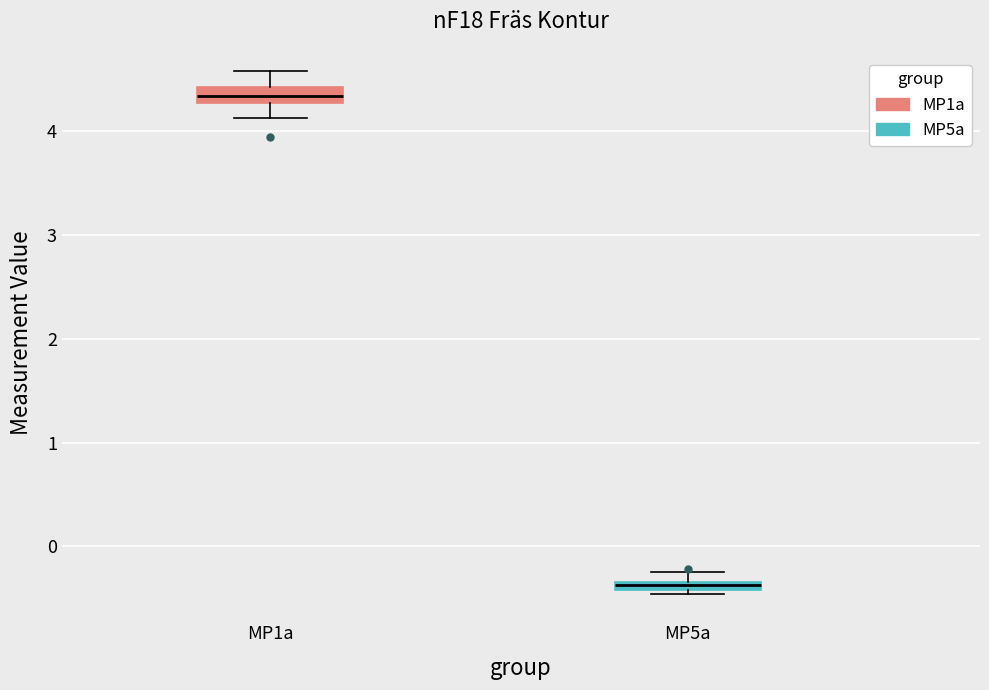

Where is the upper edge of the box for MP1a on the y-axis? The values are not printed on the chart, so give them approximately, as read against the axis.

4.4